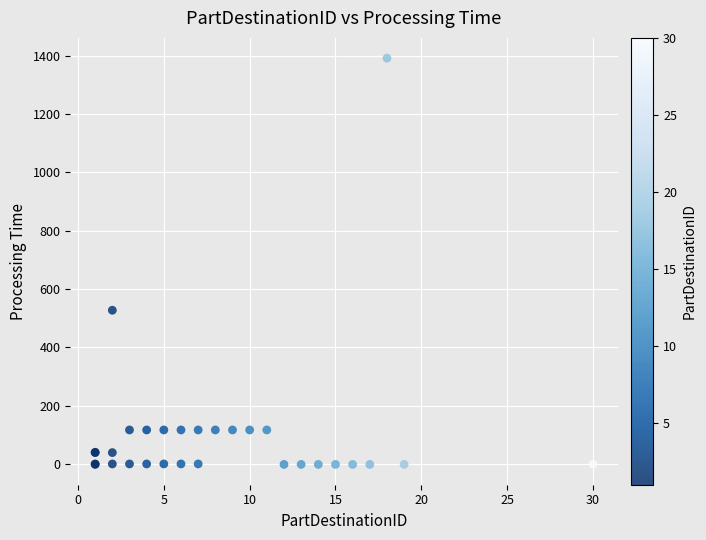

What Y value in the scatter plot is closest to 694?

527.2